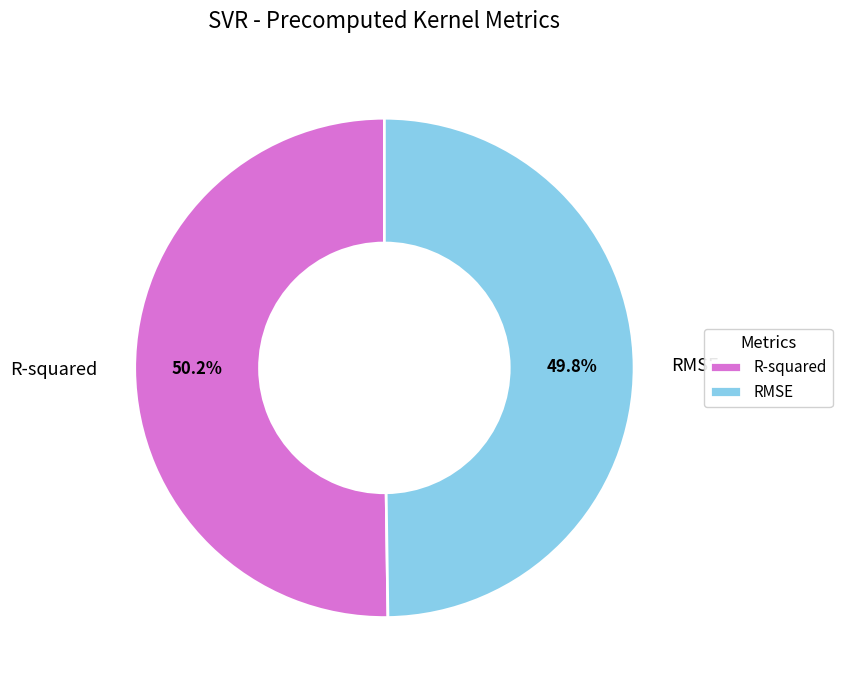

Combined, do R-squared and RMSE account for over 50%?

Yes